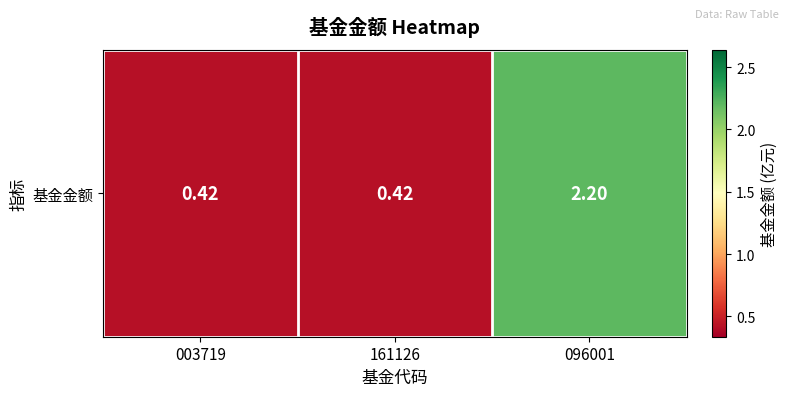

Reading right to left, what are all the values shown in this chart?

096001=2.2	161126=0.4	003719=0.4